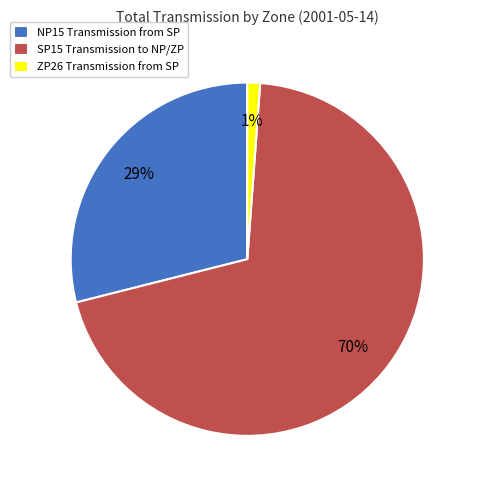

How many slices are in this pie chart?

3